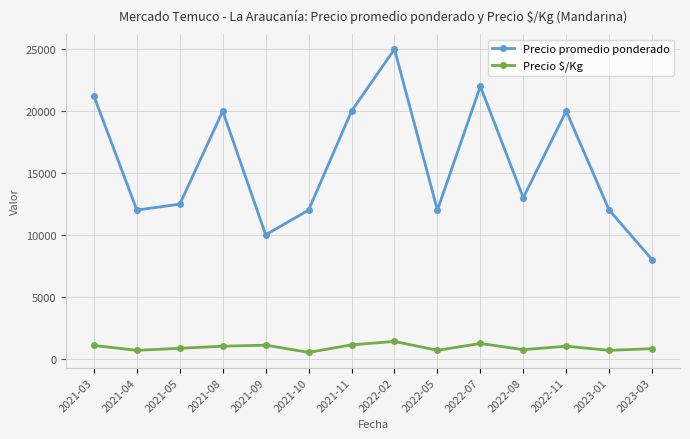

True or false: Precio $/Kg has more than 2 points higher than both neighbors.

True